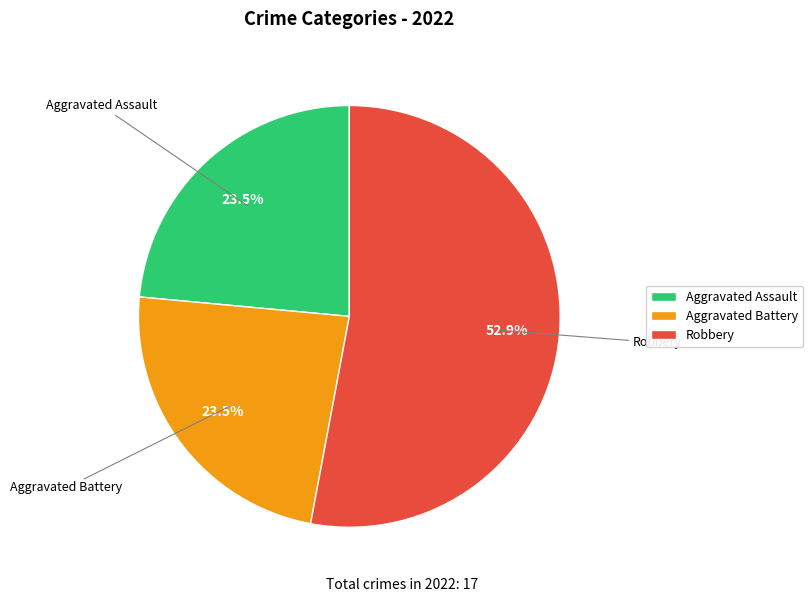

Which category has the biggest portion of the pie?

Robbery